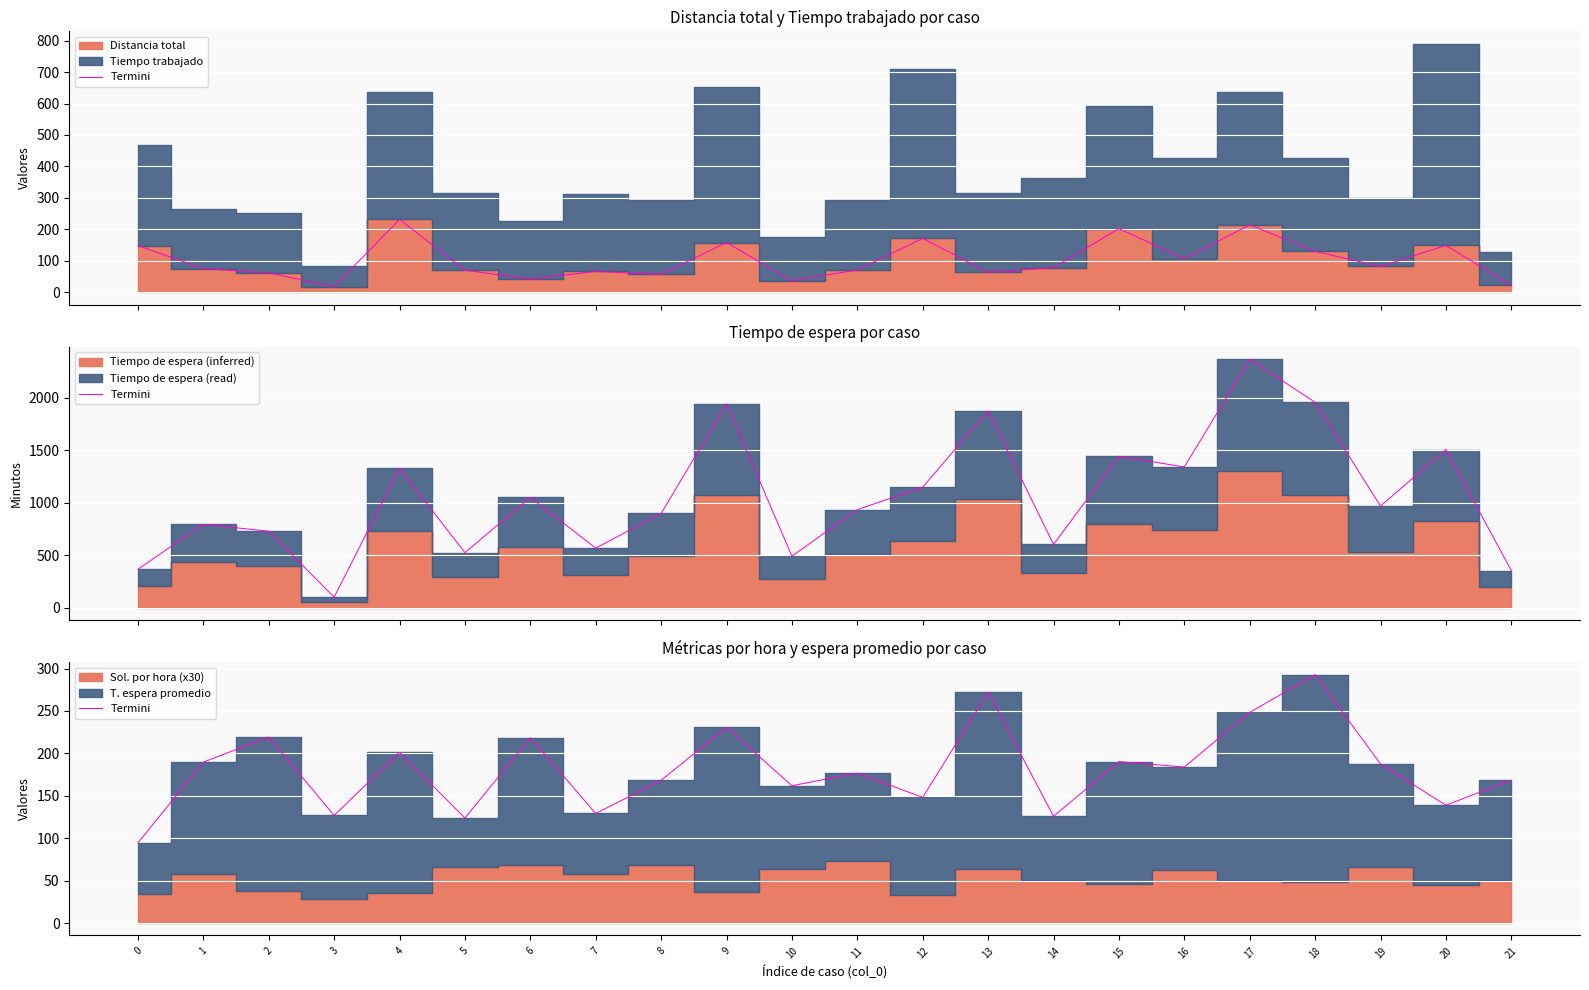

The value at 16 is 183.9. True or false?

True